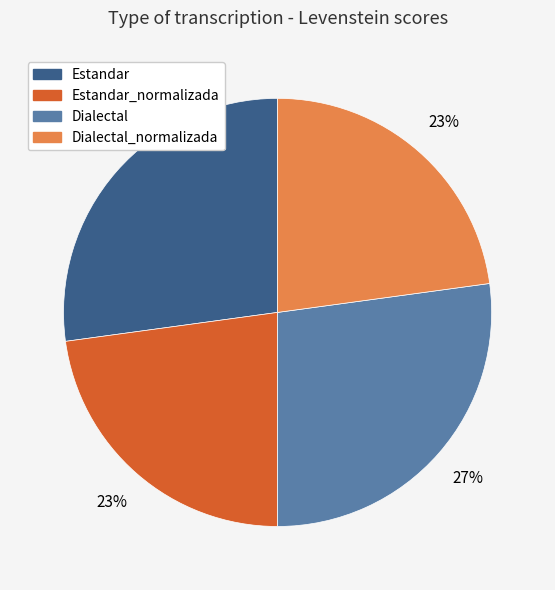

Count the number of slices in the pie.

4